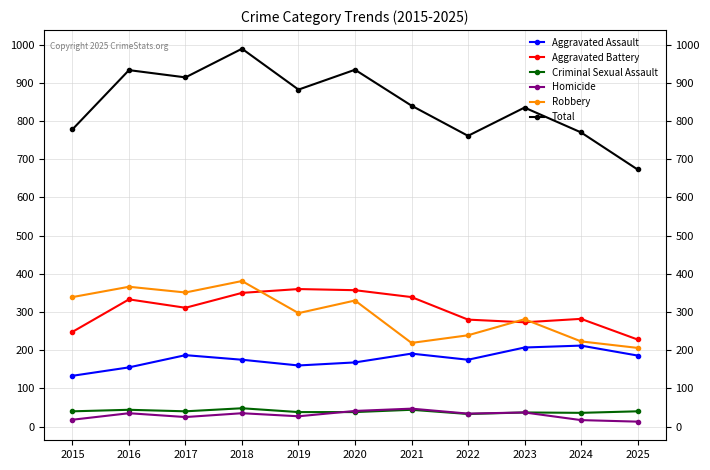

True or false: Robbery and Homicide intersect in this chart.

False